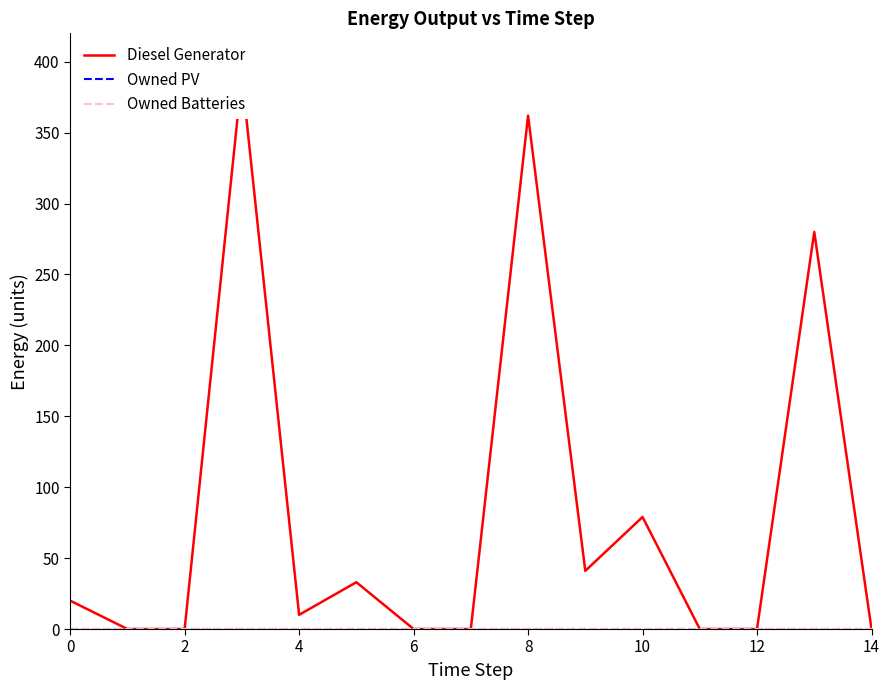

List the series in order of their peak value, highest first.

Diesel Generator, Owned PV, Owned Batteries